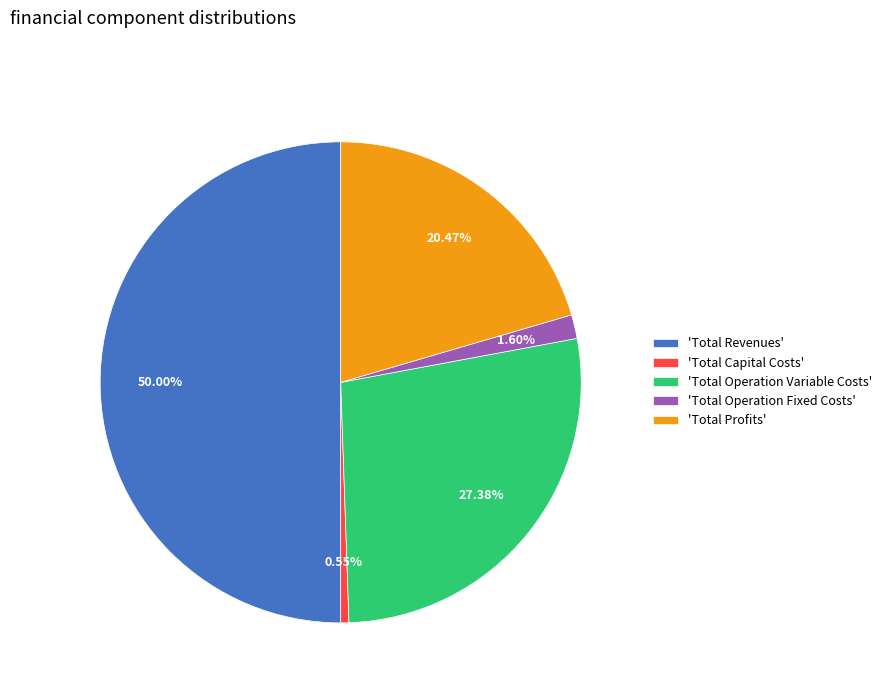

Do 'Total Operation Variable Costs' and 'Total Operation Fixed Costs' together represent more than half of the pie?

No